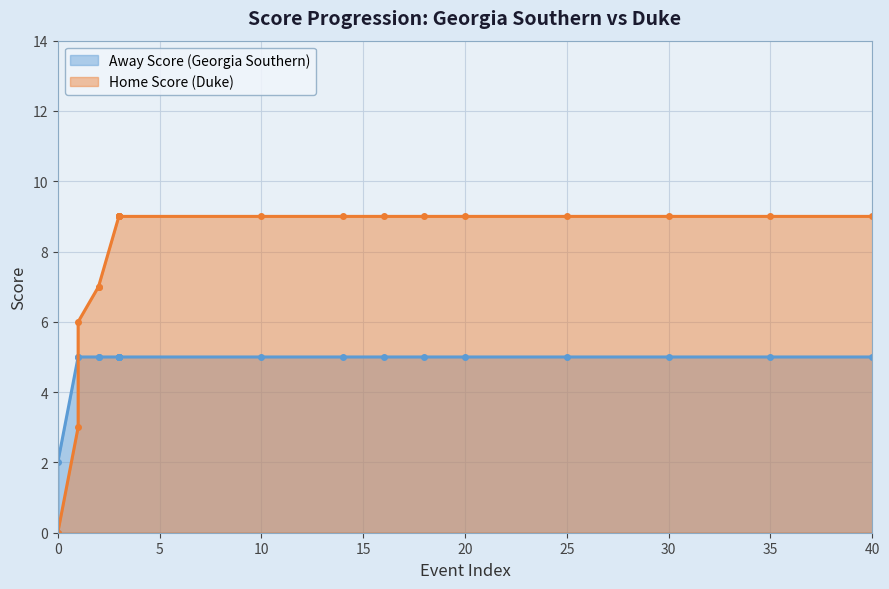

What is the value of the Away Score point at the 15th from the left?

5